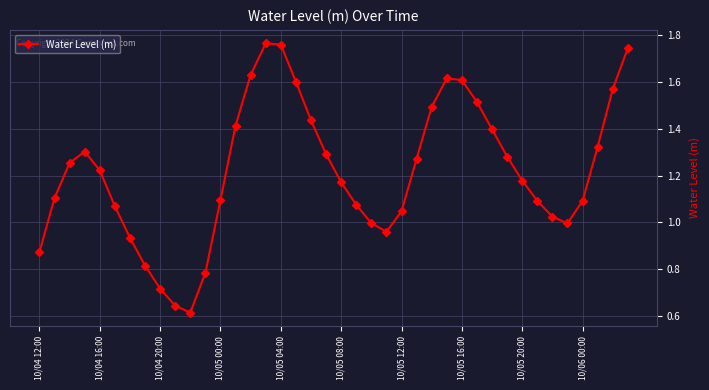

What is the sum of all values?

48.8